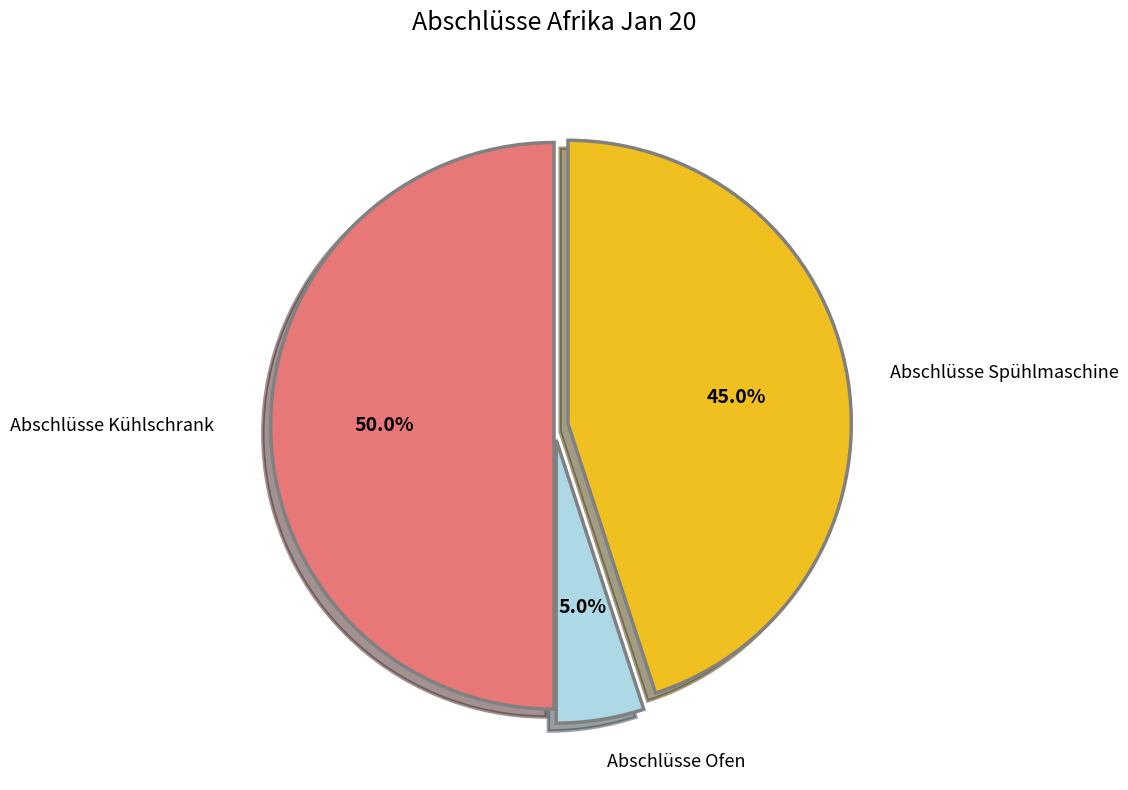

Does Abschlüsse Ofen represent more than half of the total?

No